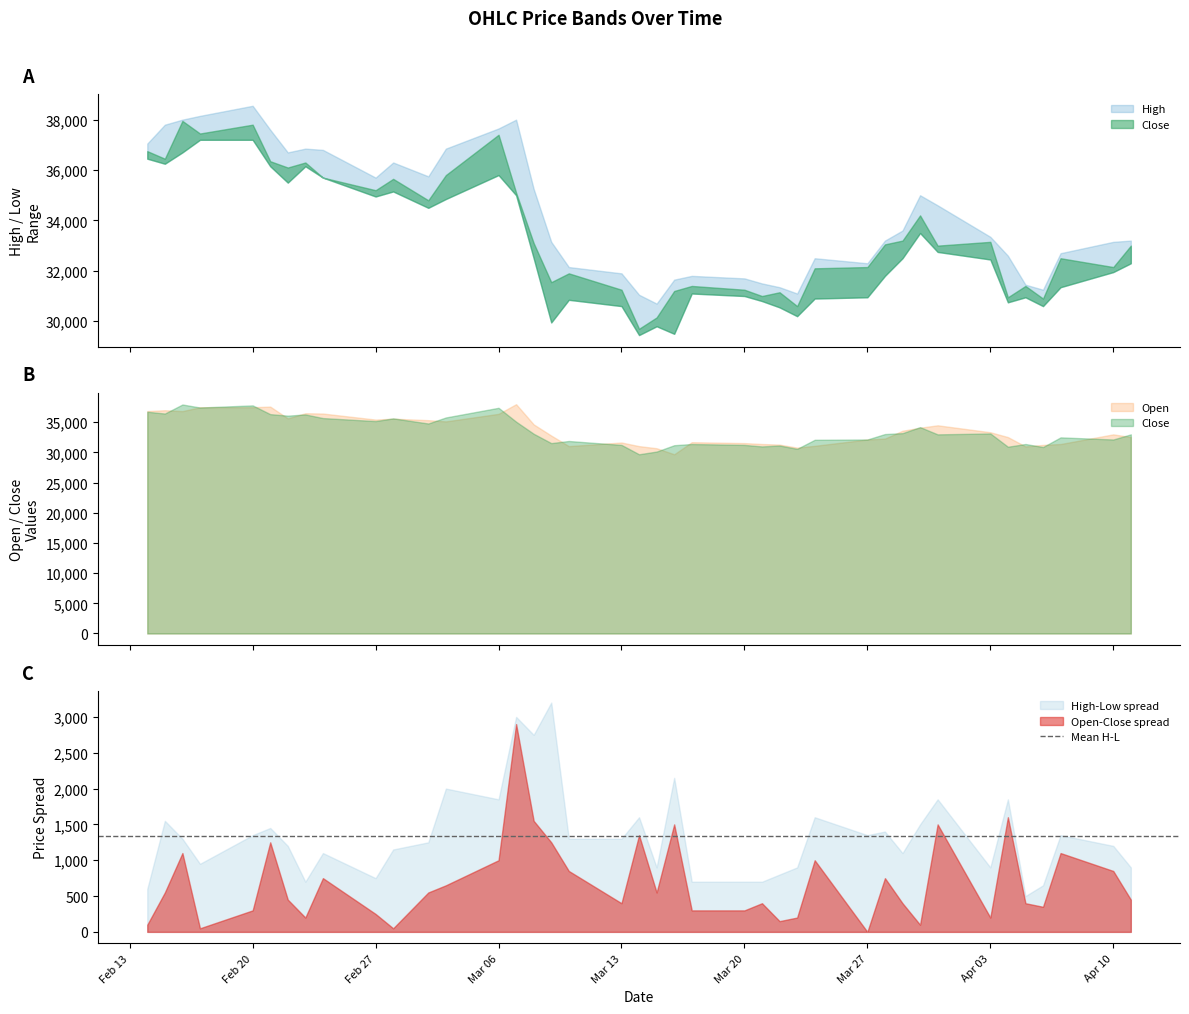

True or false: Open and Low cross at least once.

False